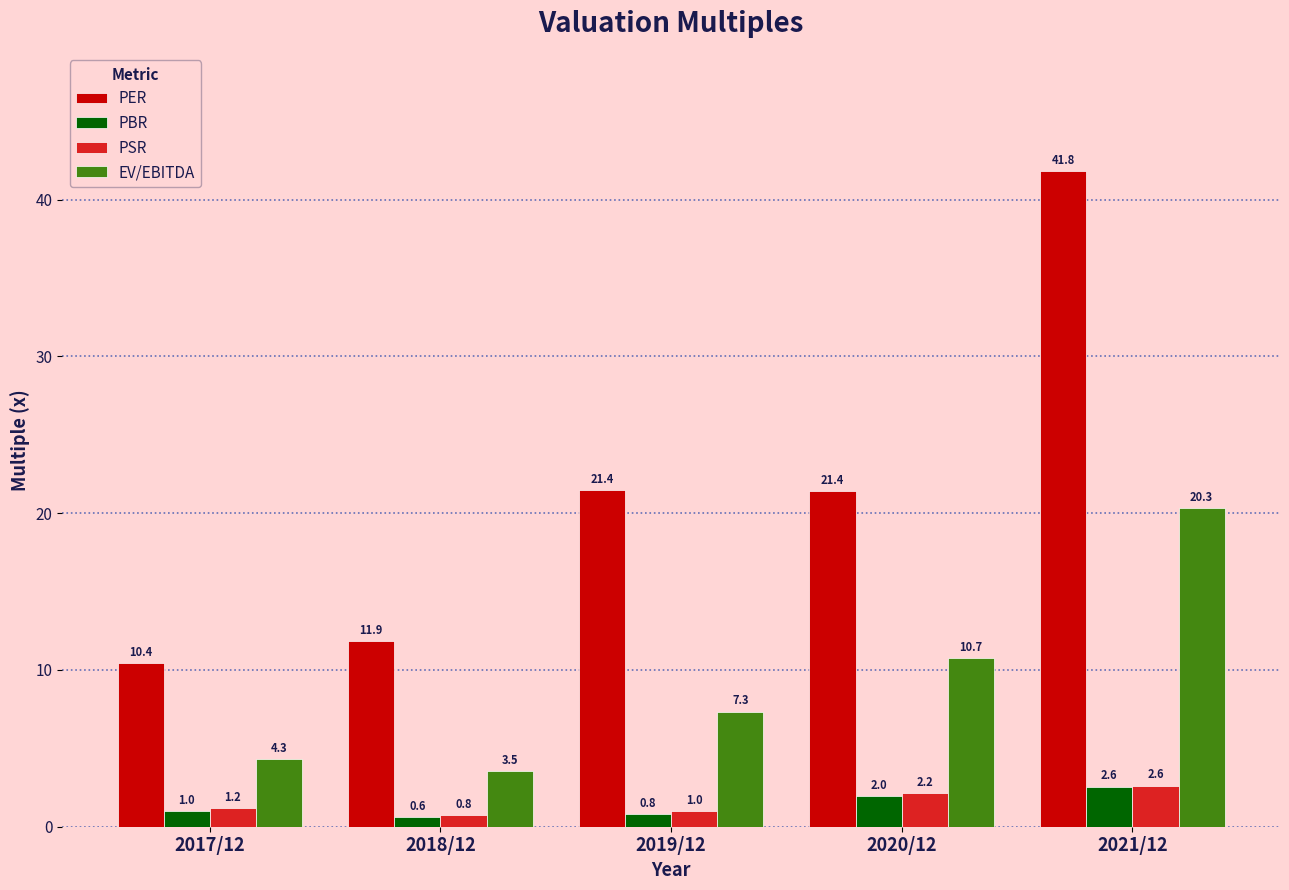

Does the chart contain stacked bars?

No